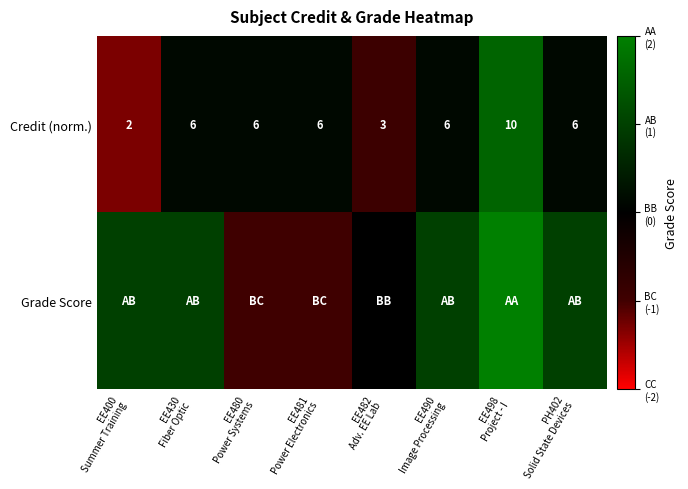

How many data points in Credit (norm.) are less than 6?

2